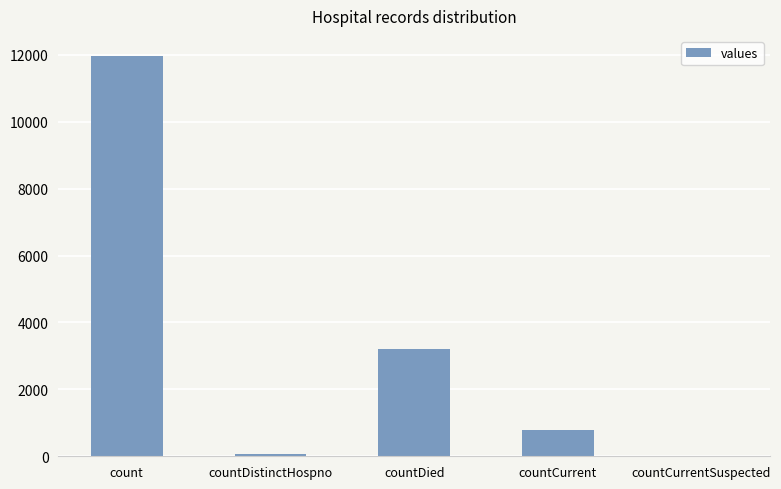

Reading left to right, what are all the values shown in this chart?

11969	77	3213	794	0